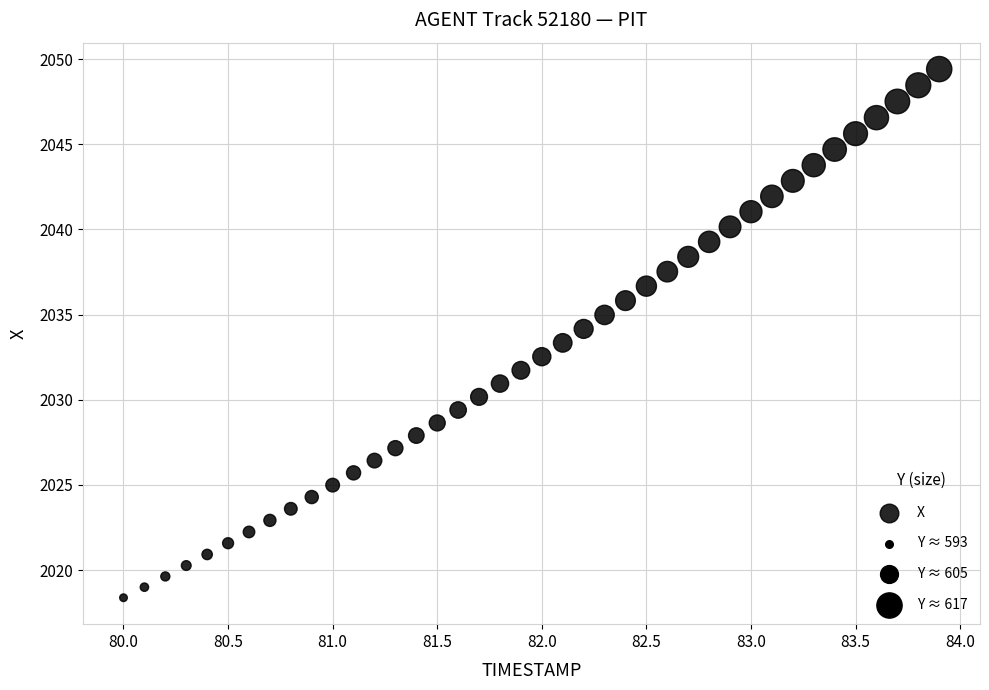

What is the range of Y values (max minus min)?

31.0